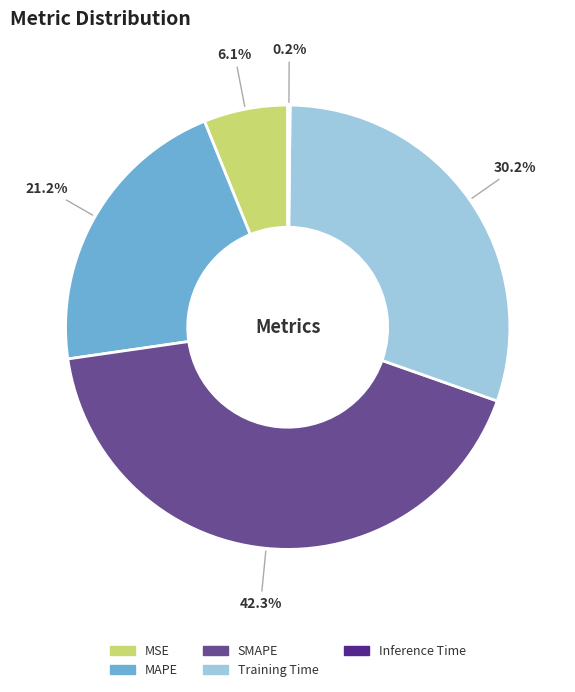

True or false: MSE accounts for 1% of the total.

False